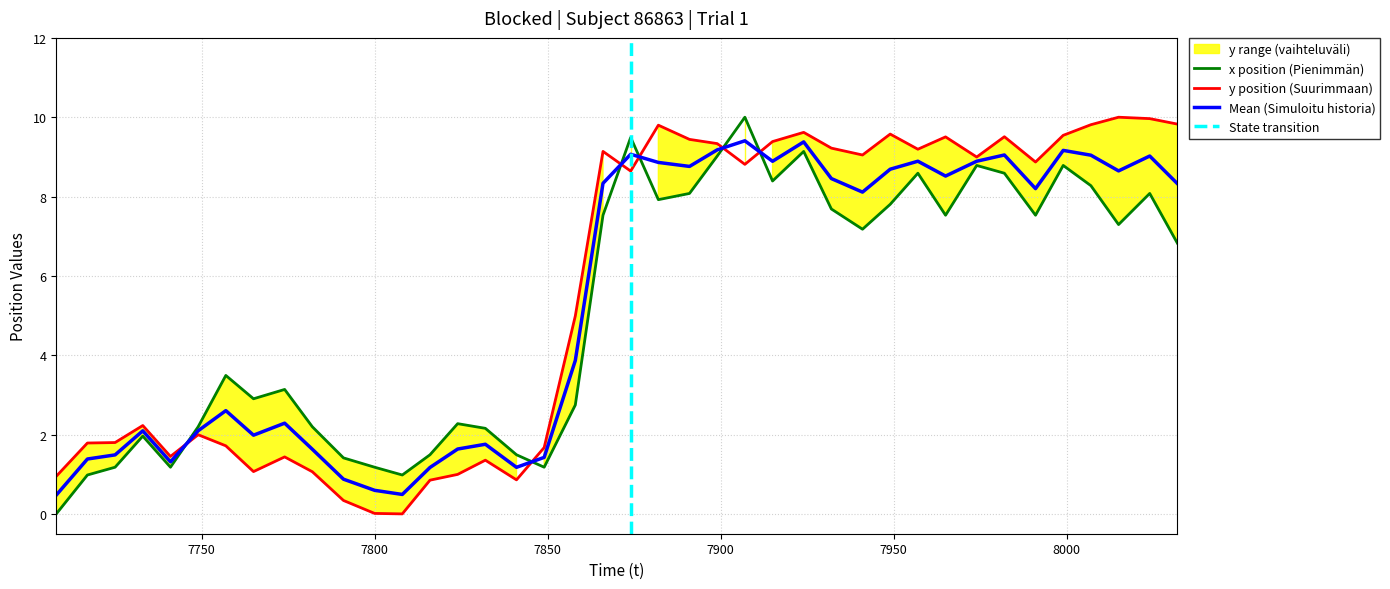

Reading right to left, extract all data points from this chart.

x_values: 6.8	8.1	7.3	8.3	8.8	7.5	8.6	8.8	7.5	8.6	7.8	7.2	7.7	9.1	8.4	10.0	9.0	8.1	7.9	9.5	7.5	2.7	1.2	1.5	2.2	2.3	1.5	1.0	1.2	1.4	2.2	3.1	2.9	3.5	2.2	1.2	2.0	1.2	1.0	0.0
y_values: 9.8	10.0	10.0	9.8	9.5	8.9	9.5	9.0	9.5	9.2	9.6	9.0	9.2	9.6	9.4	8.8	9.3	9.4	9.8	8.6	9.1	5.0	1.7	0.9	1.4	1.0	0.9	0.0	0.0	0.3	1.1	1.4	1.1	1.7	2.0	1.4	2.2	1.8	1.8	0.9